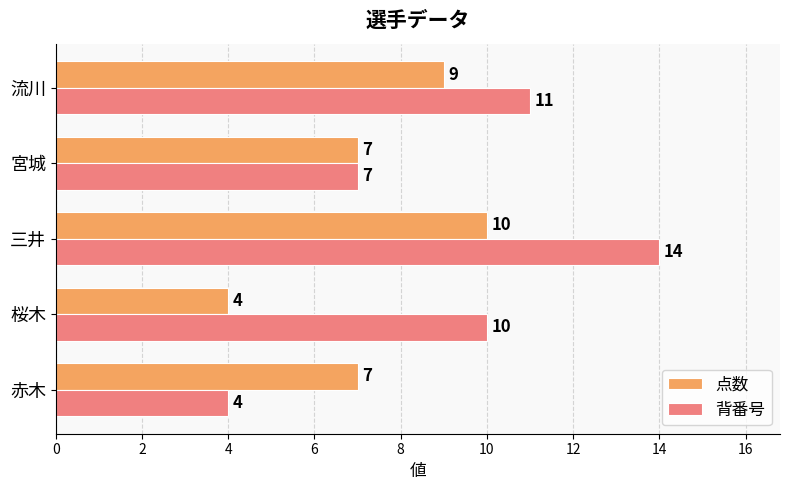

Rank the categories by 背番号 value from lowest to highest.

赤木, 宮城, 桜木, 流川, 三井